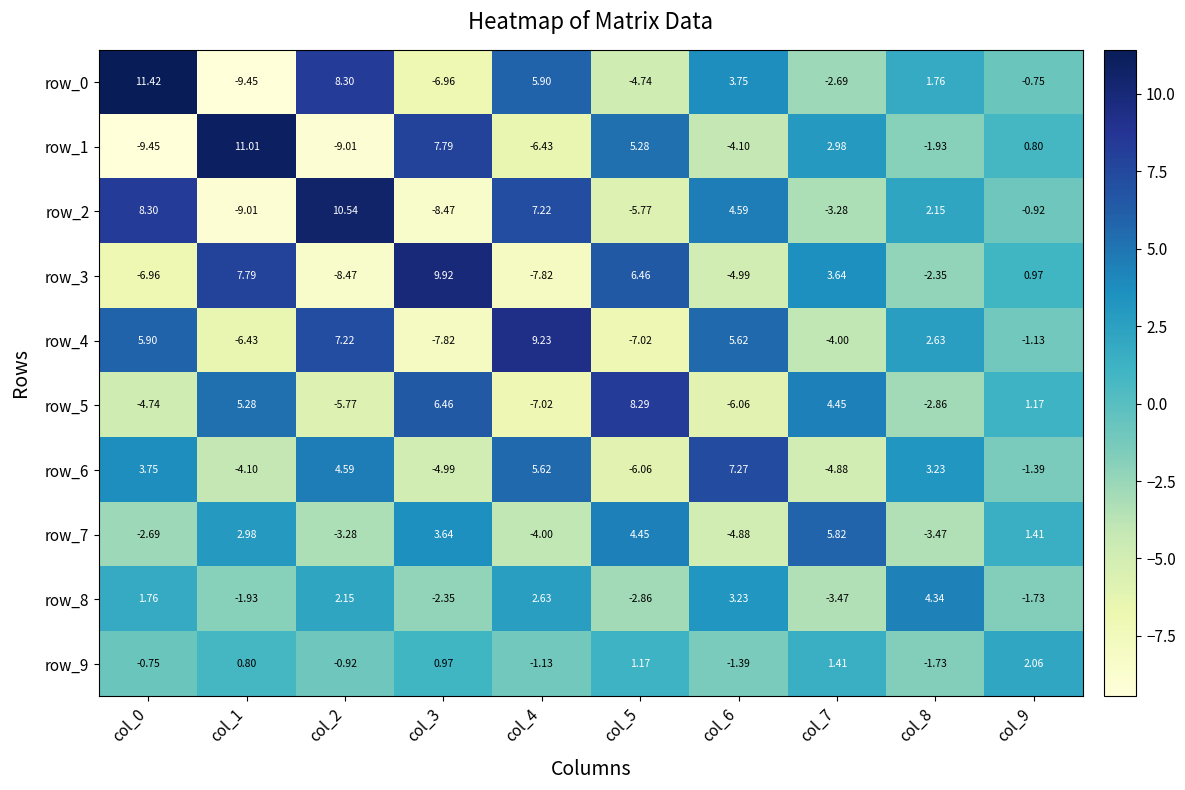

Which series changed the most between col_1 and col_4?

row_1